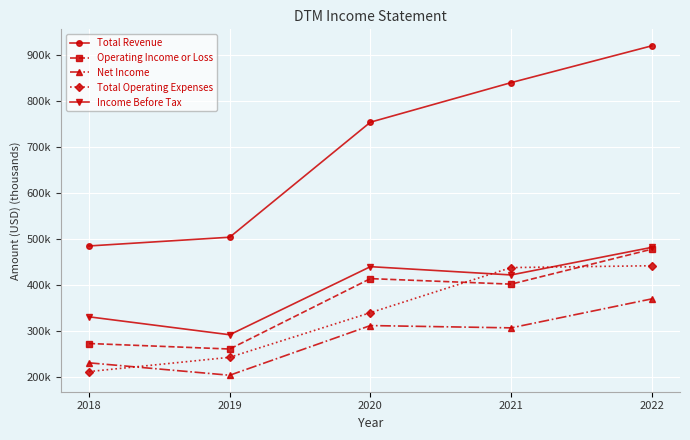

Is the value of Net Income at 2019 greater than the value of Operating Income or Loss at 2022?

No